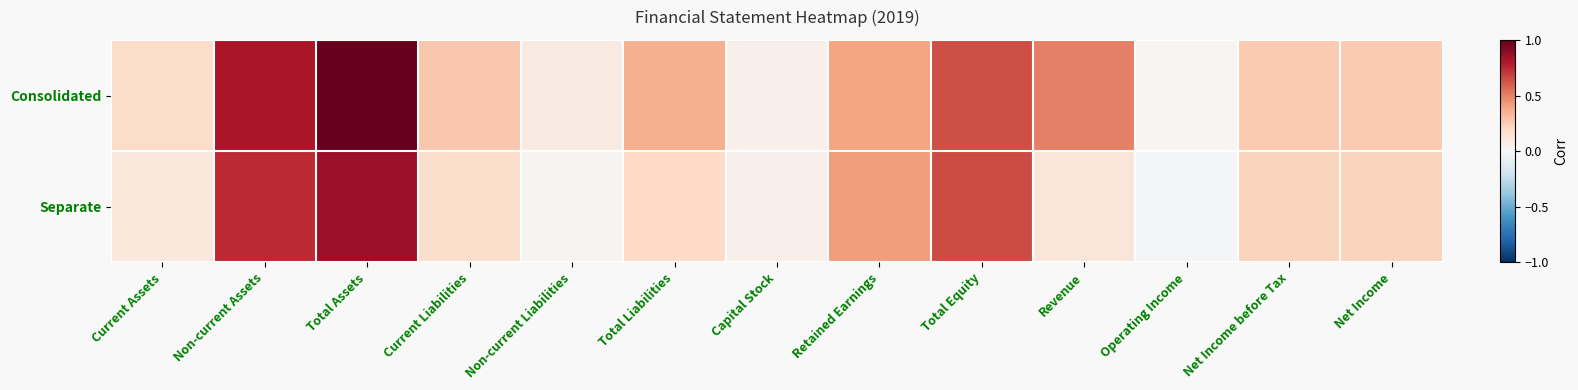

Between Net Income and Total Assets, which is larger?

Total Assets